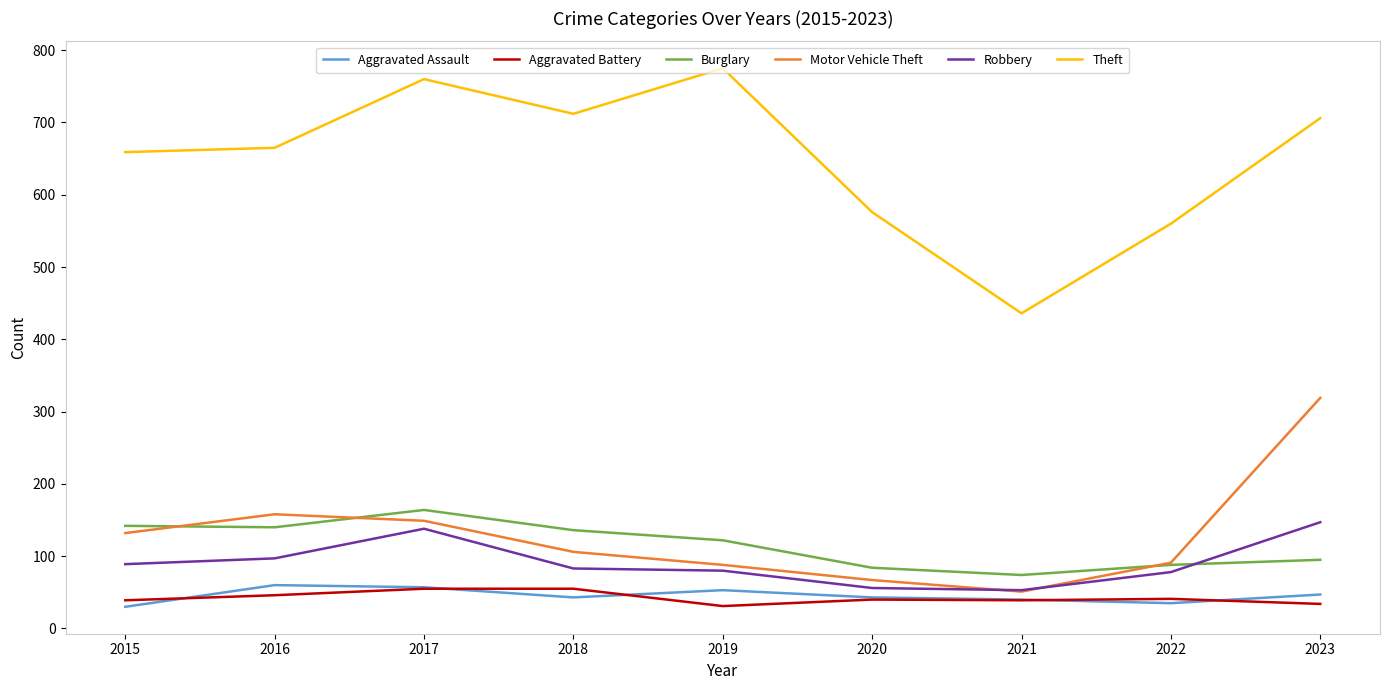

What are all the series names shown in the legend?

Aggravated Assault, Aggravated Battery, Burglary, Motor Vehicle Theft, Robbery, Theft